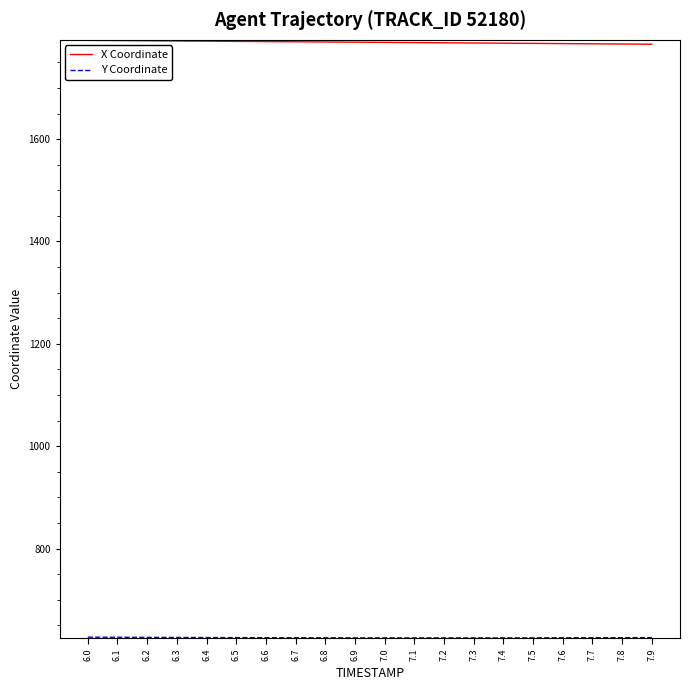

Where does the X Coordinate series first go above 1789?

6.0